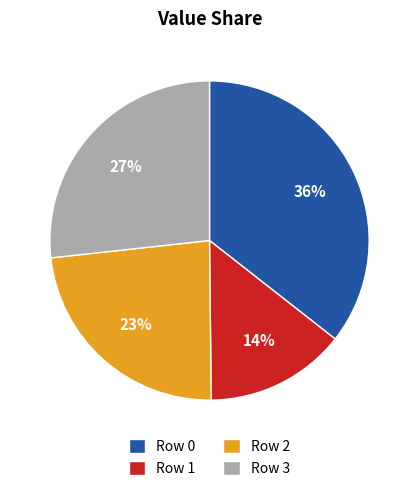

What percentage is the Row 2 slice, to the nearest percent?

23%